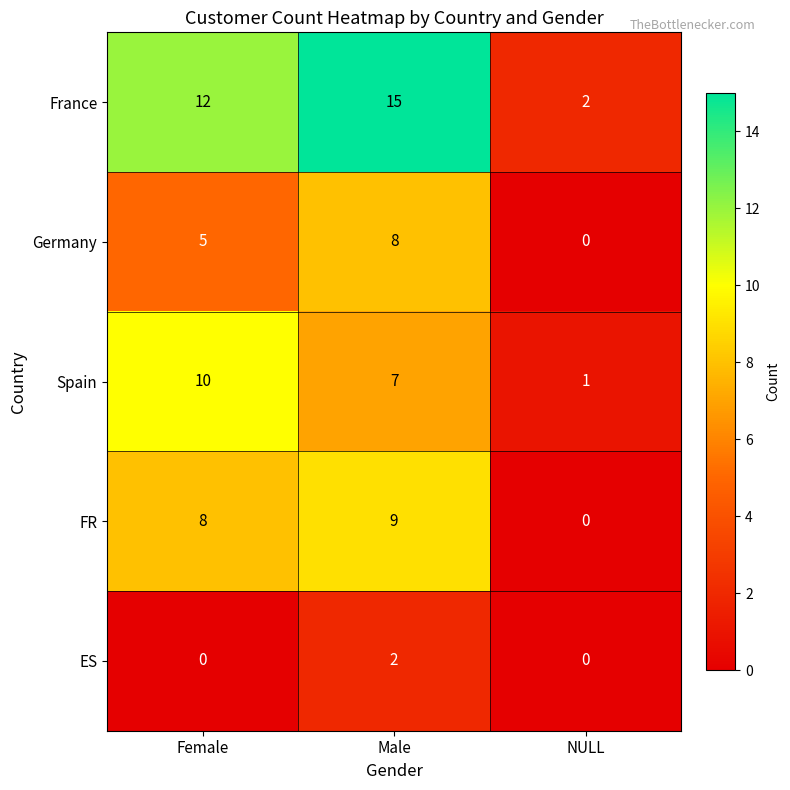

Reading left to right, extract all data points from this chart.

France: Female=12	Male=15	NULL=2
Germany: Female=5	Male=8	NULL=0
Spain: Female=10	Male=7	NULL=1
FR: Female=8	Male=9	NULL=0
ES: Female=0	Male=2	NULL=0